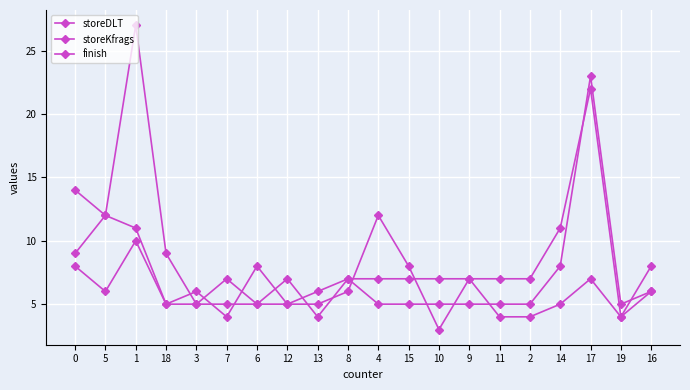

What is the sum of the finish values at 17 and 1?

18